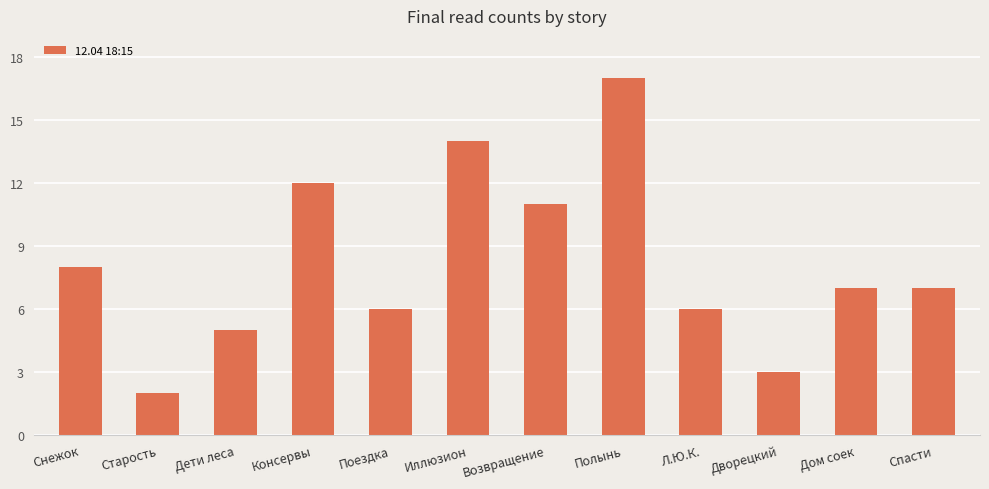

What is the value of the 10th bar from the left?

3